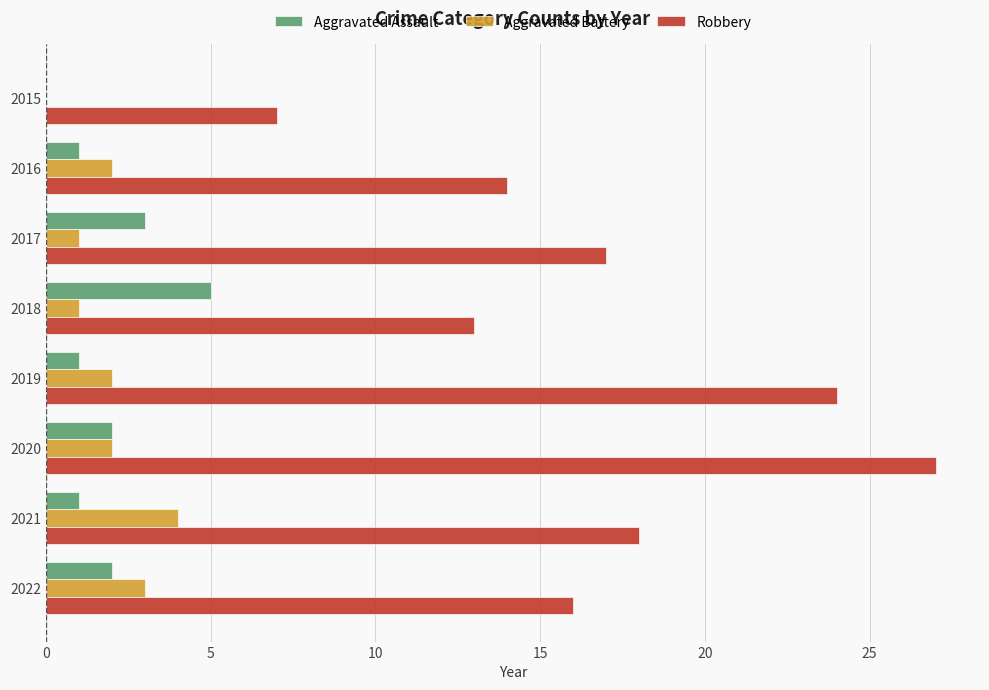

True or false: Robbery has a value of 16 at 2019.

False